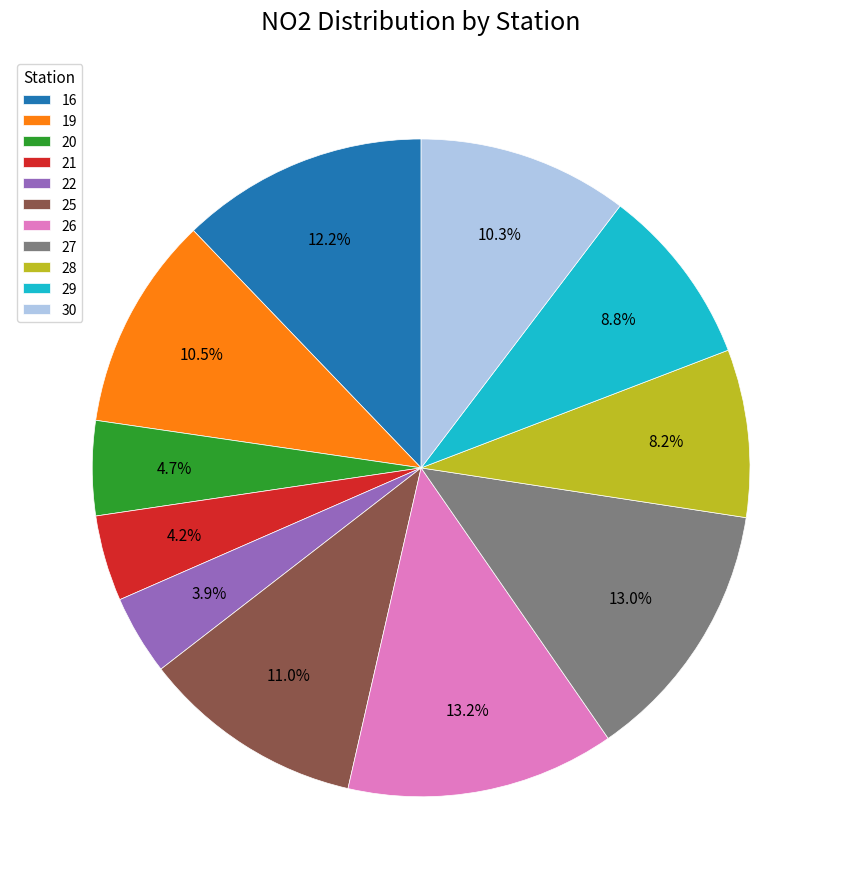

What is the ratio of the value at 16 to the value at 22?

3.1